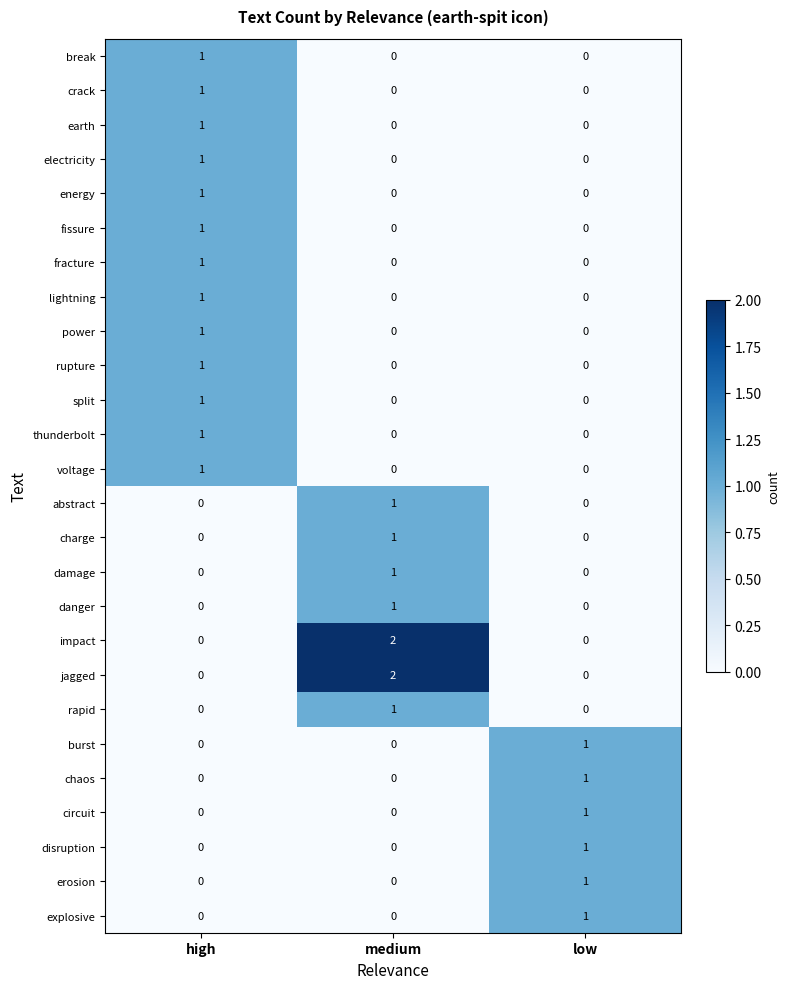

How many power values are between 0 and 1?

3